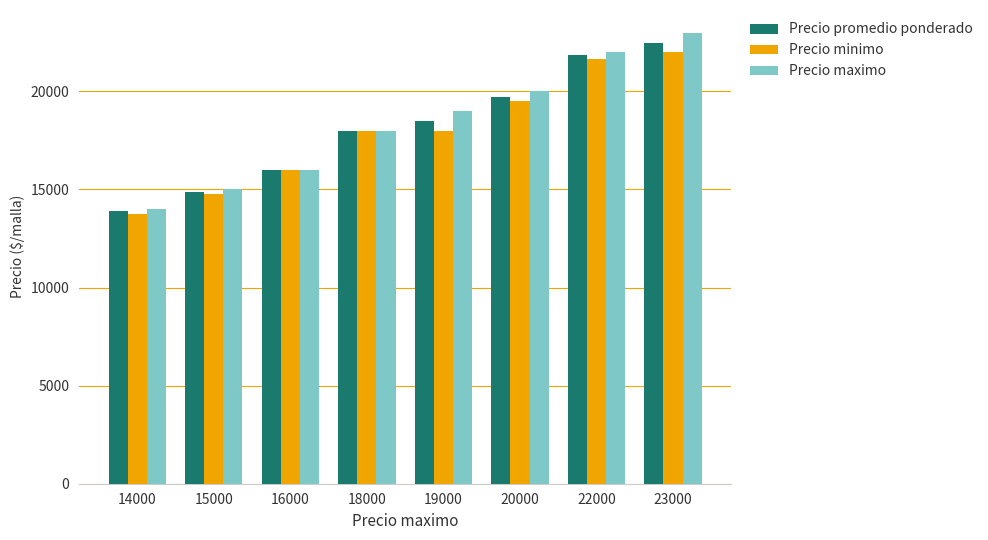

What is the value of the Precio promedio ponderado bar at the 2nd from the left?

14885.8